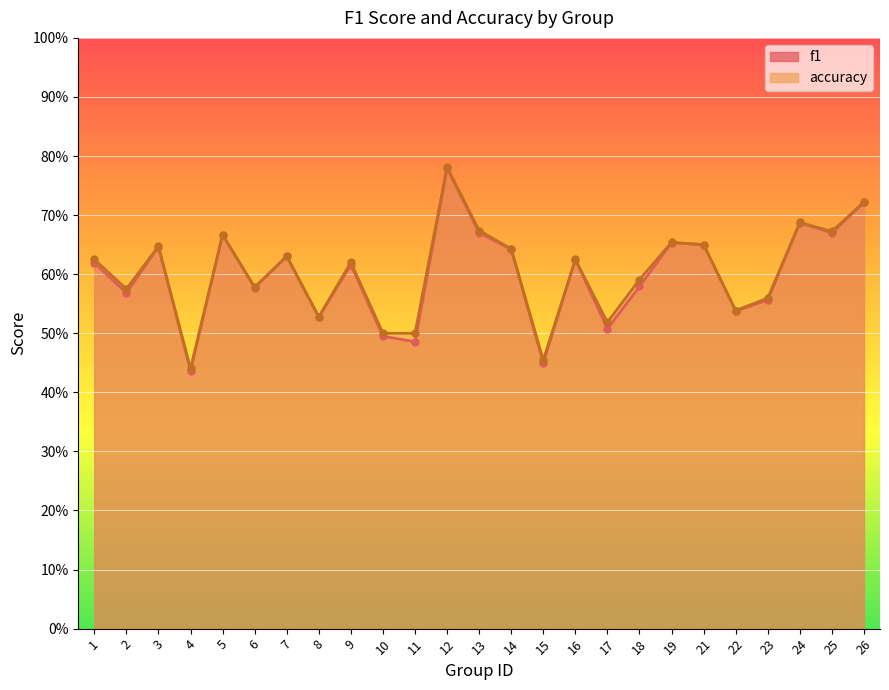

The value of accuracy at 12 is 1.3. True or false?

False